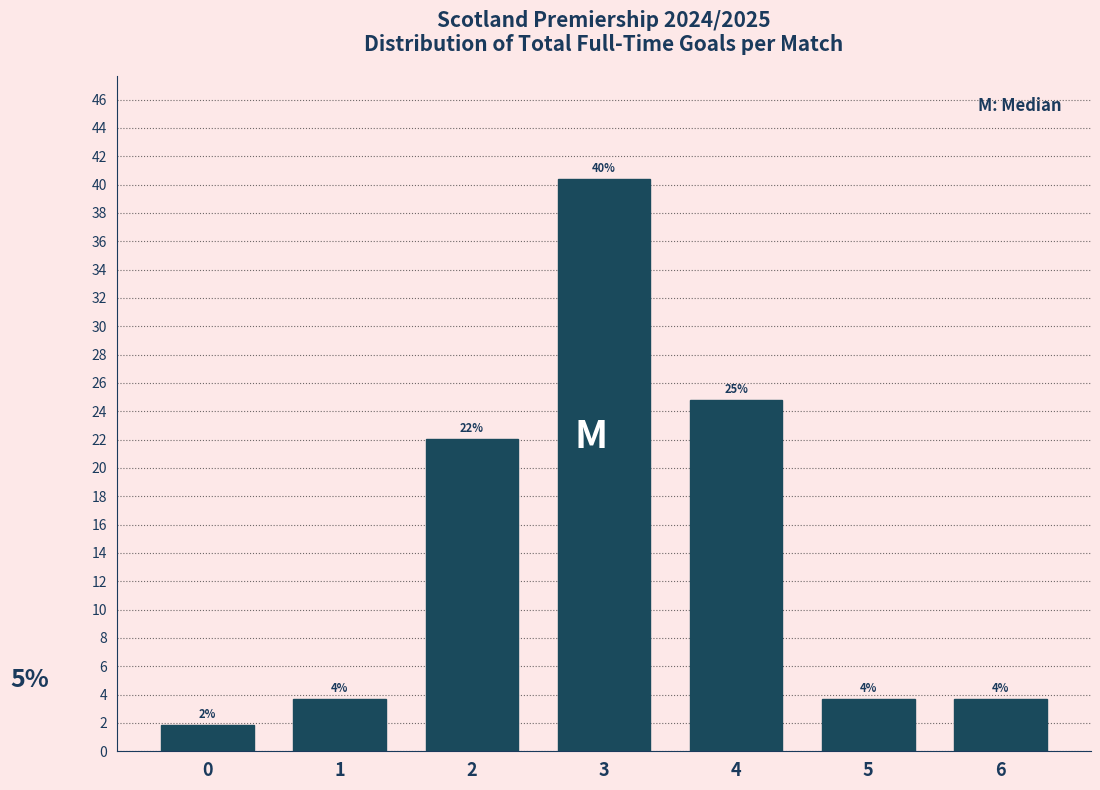

Are the bars horizontal?

No